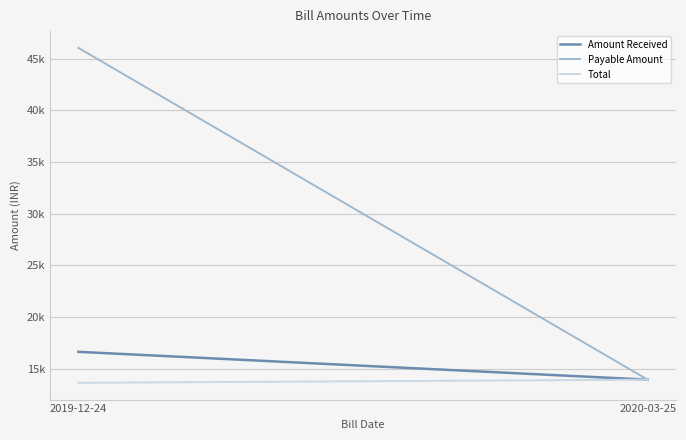

Rank the categories by Total value from lowest to highest.

2019-12-24, 2020-03-25